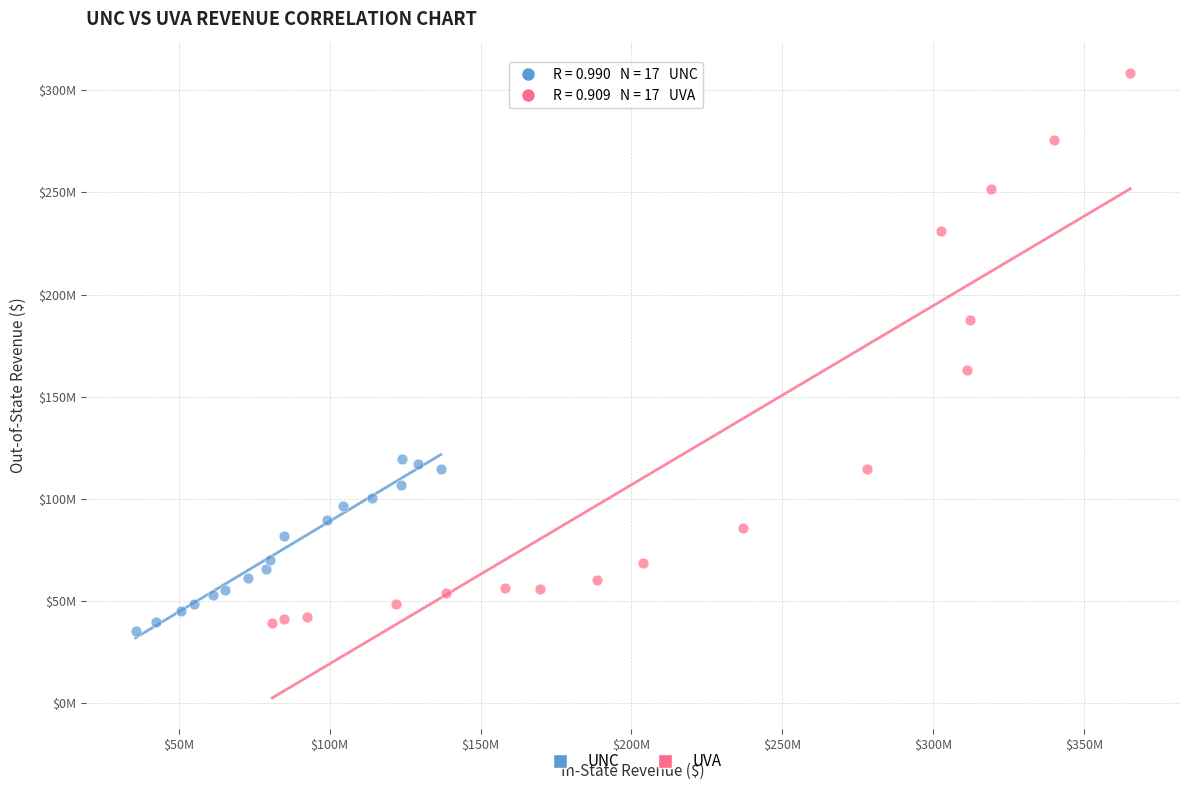

Which series has the widest spread of Y values?

UVA